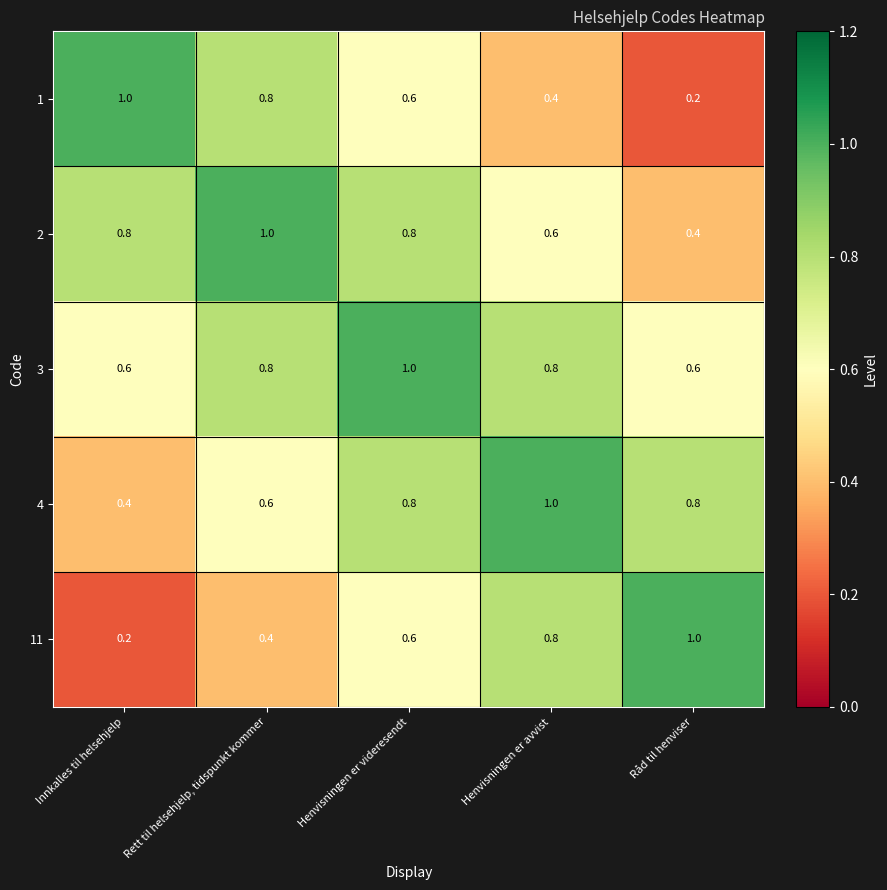

What is the average value of the 11 series?

0.6